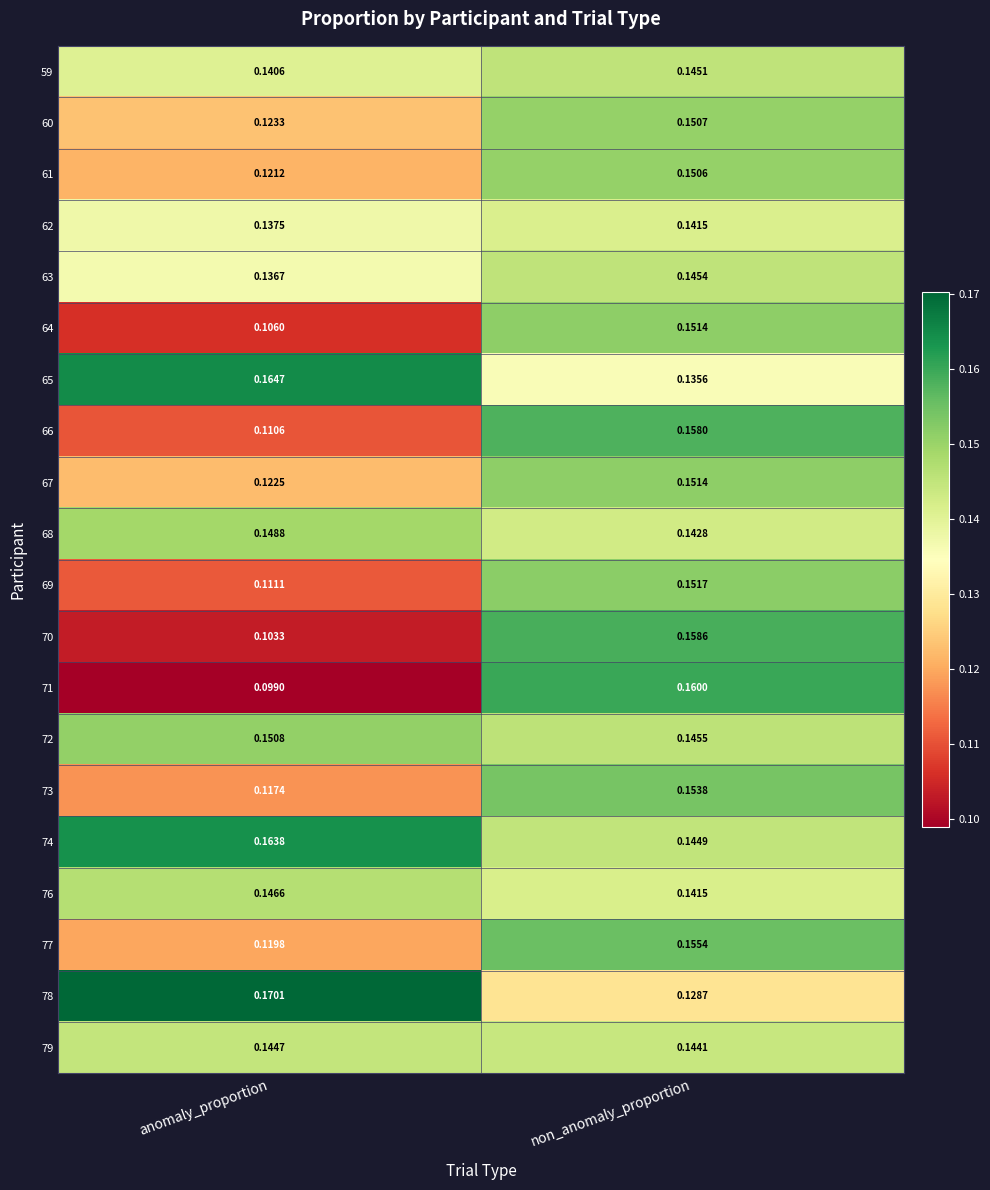

At which category does the chart reach its peak across all series?

anomaly_proportion